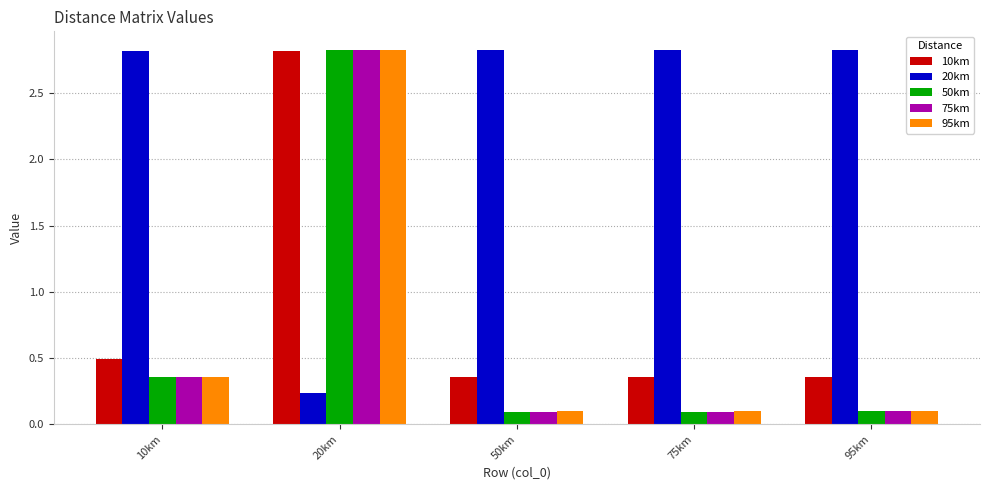

How many groups of bars are there?

5